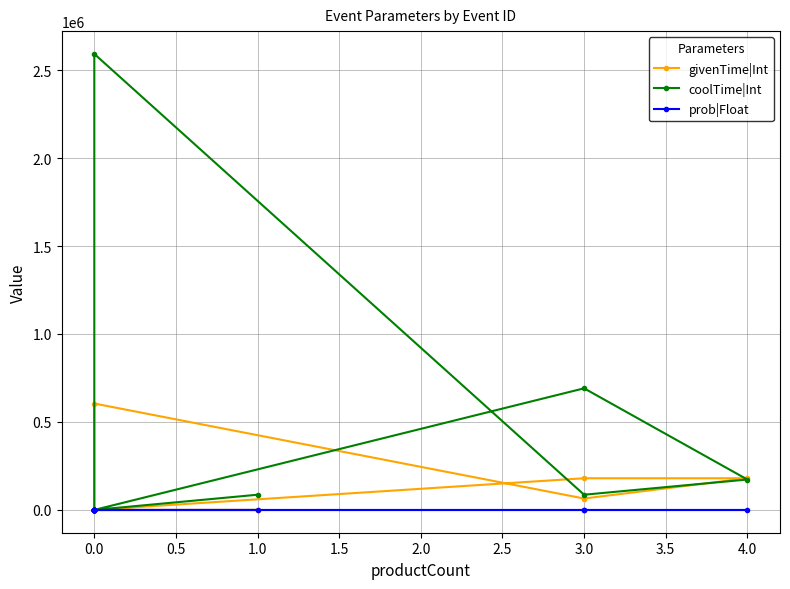

Which series has the largest total across all categories?

coolTime|Int